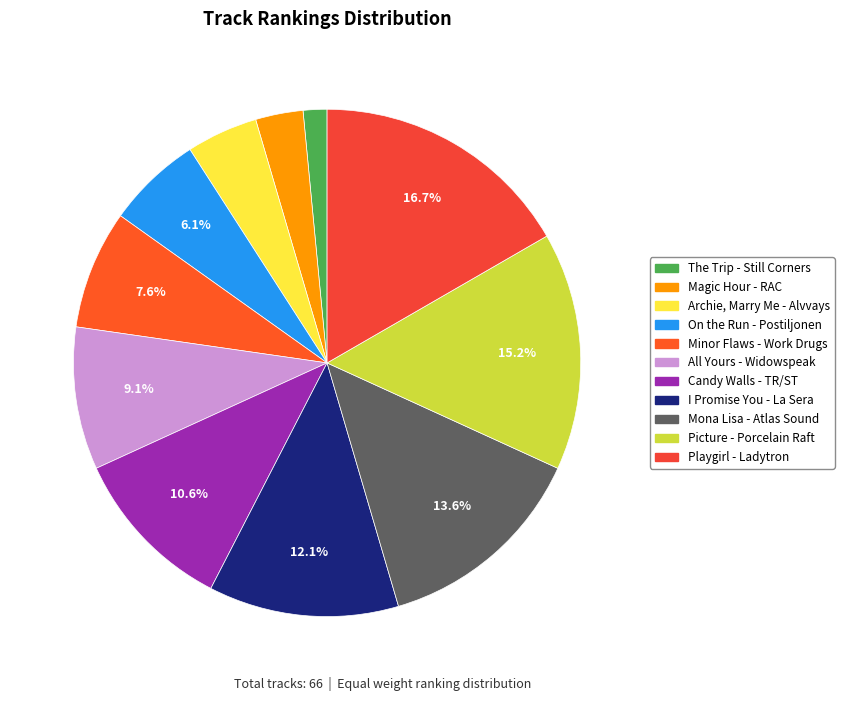

Which category has the biggest portion of the pie?

Playgirl - Ladytron